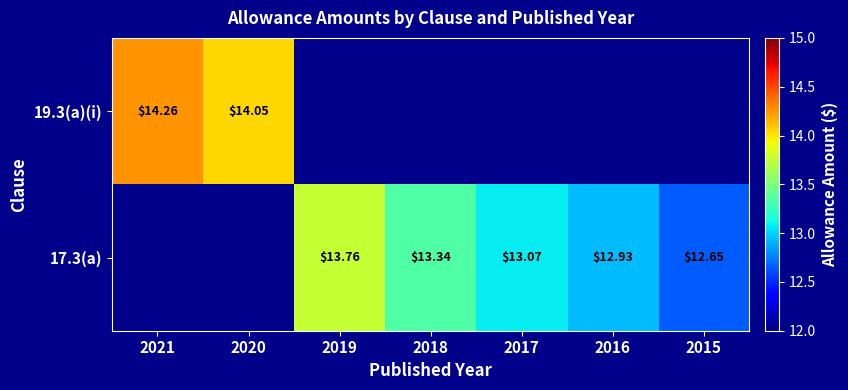

Which label corresponds to the largest value in the chart?

2021